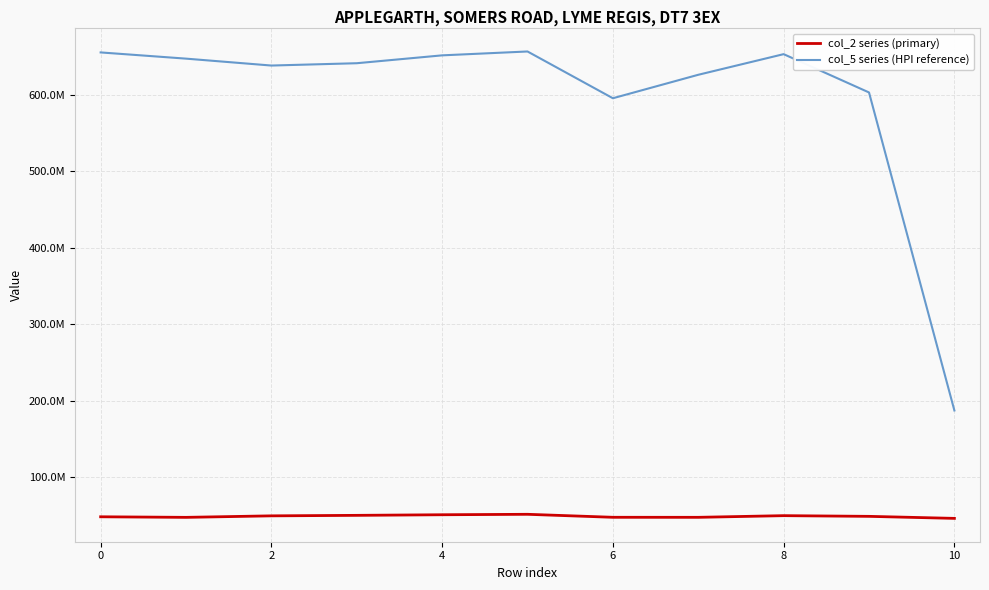

Where is col_2 series (primary) nearest to the value 49113416?

9